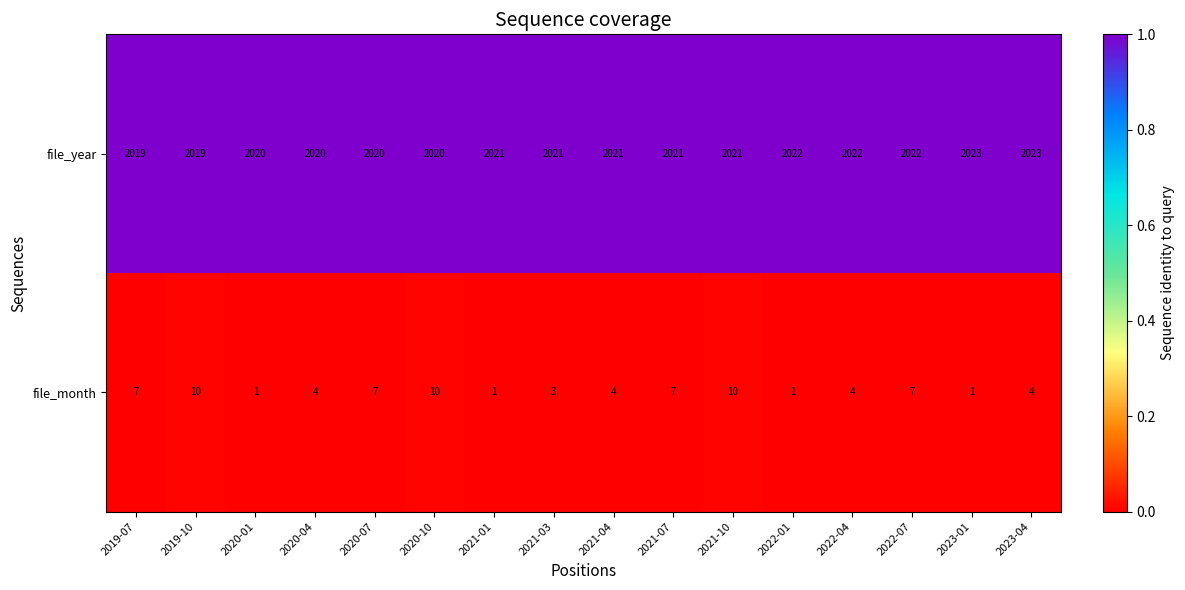

Read the file_year value at 2021-01.

2021